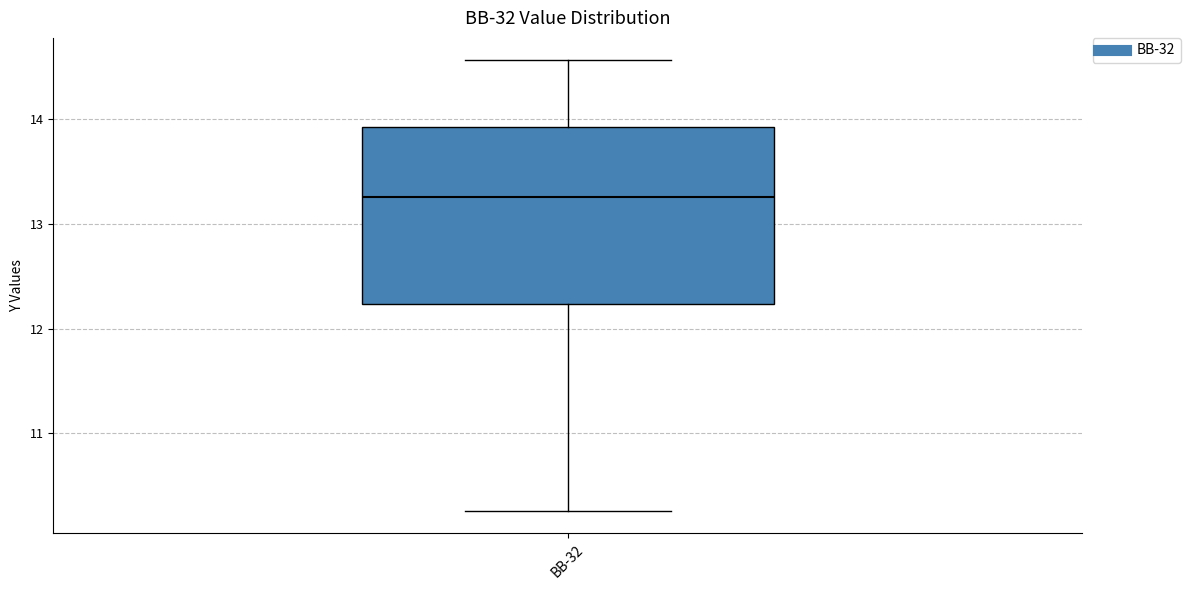

Where does the upper whisker of the box for BB-32 end on the y-axis? The values are not printed on the chart, so give them approximately, as read against the axis.

14.6